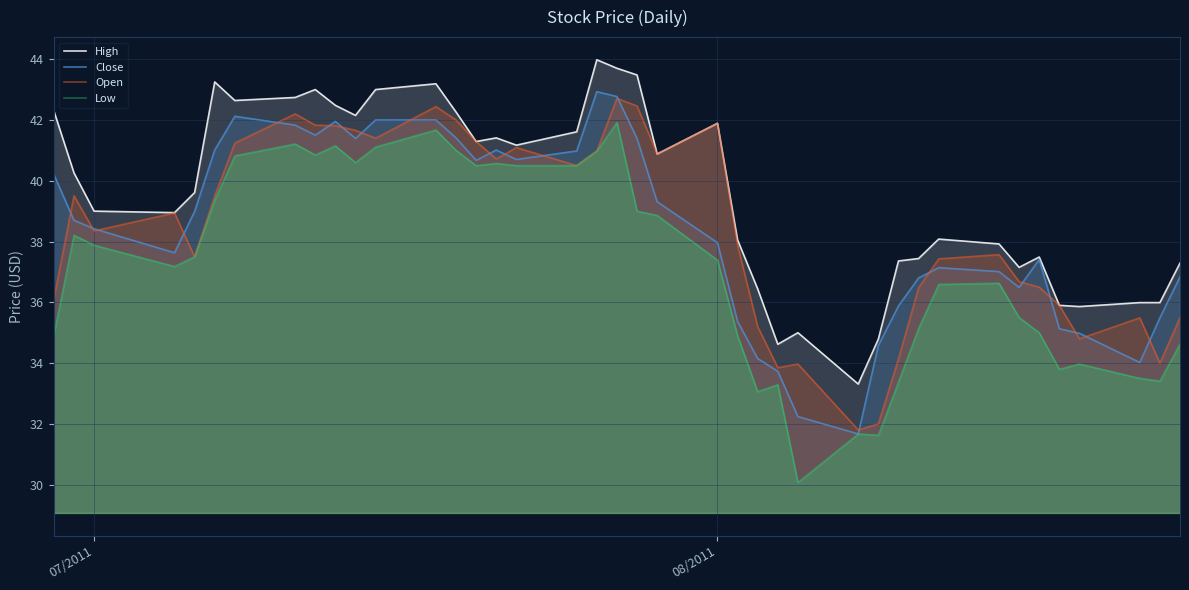

Does the chart display data point markers on the line(s)?

No